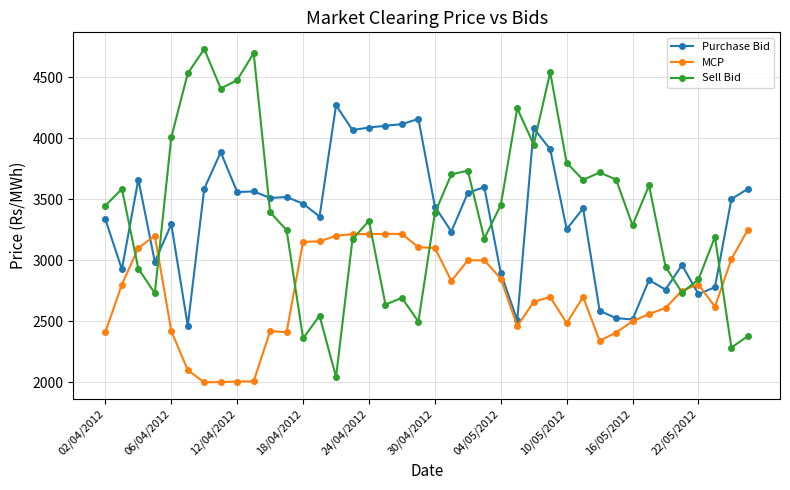

Which series has the largest total across all categories?

Sell Bid